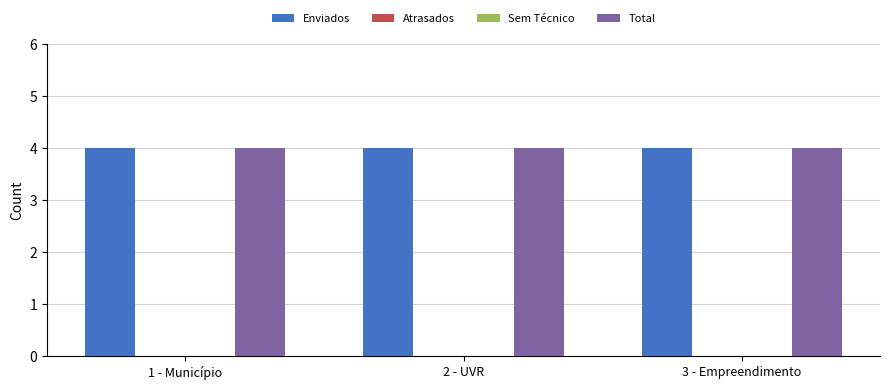

List the labels in order of Sem Técnico value, smallest first.

1 - Município, 2 - UVR, 3 - Empreendimento